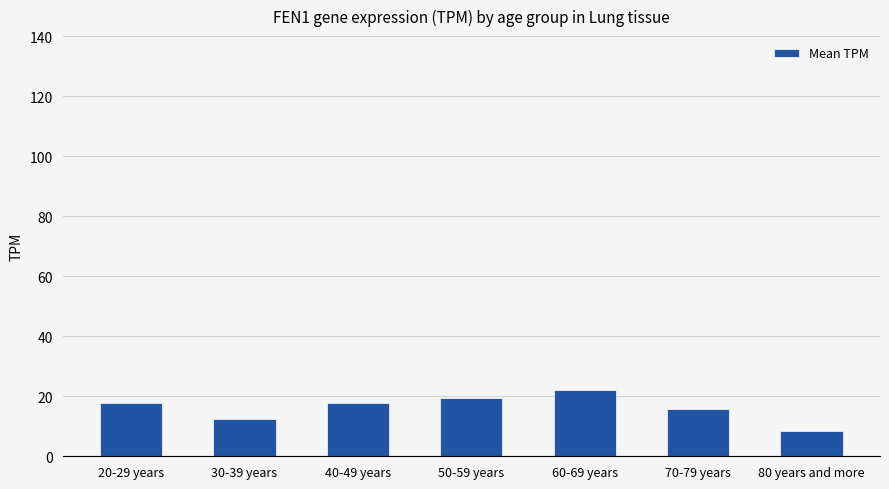

What is the approximate value at 50-59 years?

19.4